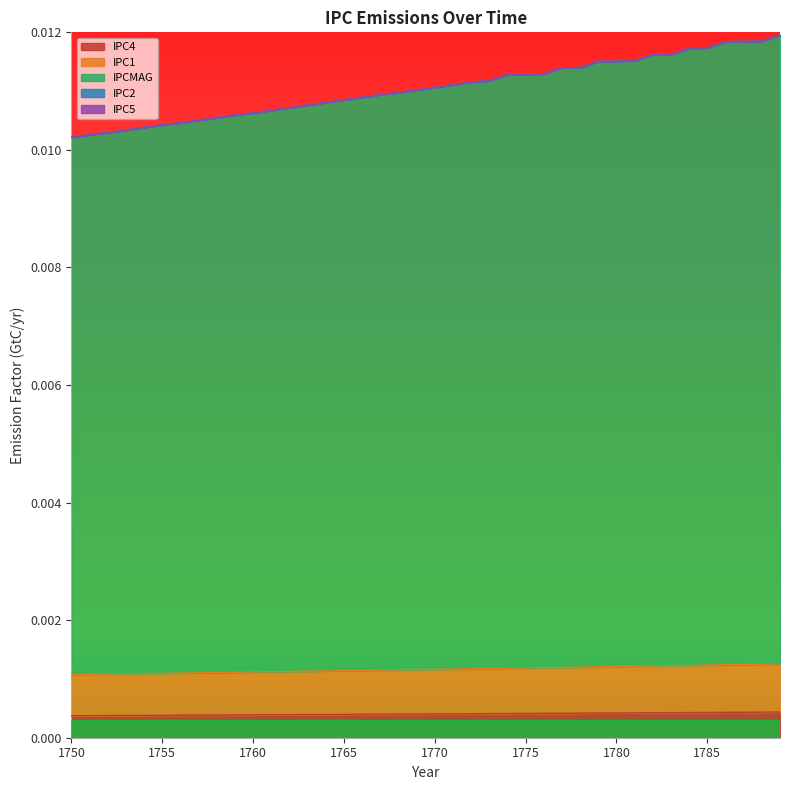

True or false: IPCMAG and IPC1 intersect in this chart.

False